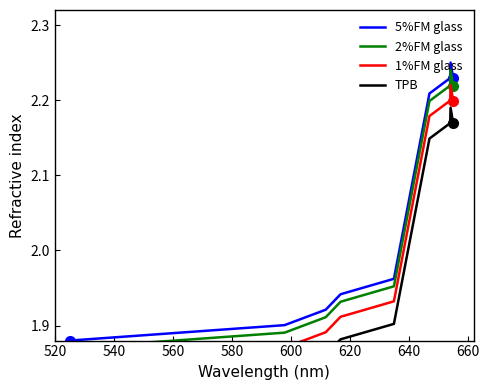

Is it true that 2%FM glass equals 0.9 at 580?

False